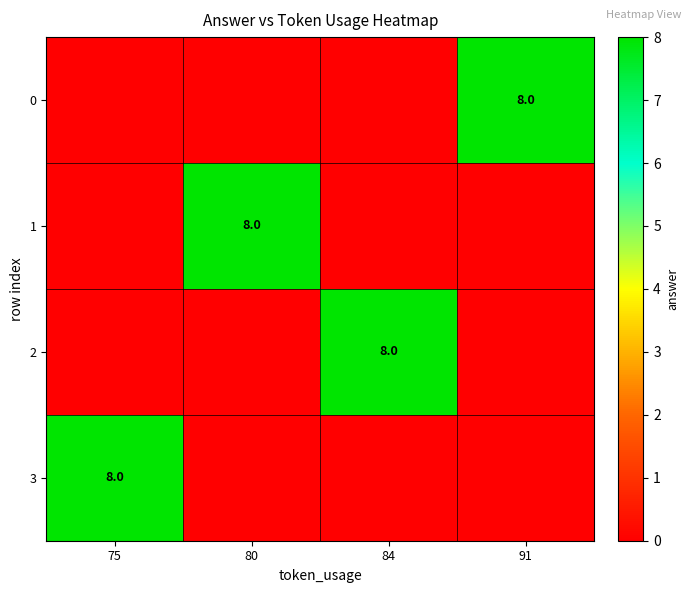

How many series are shown in this chart?

4